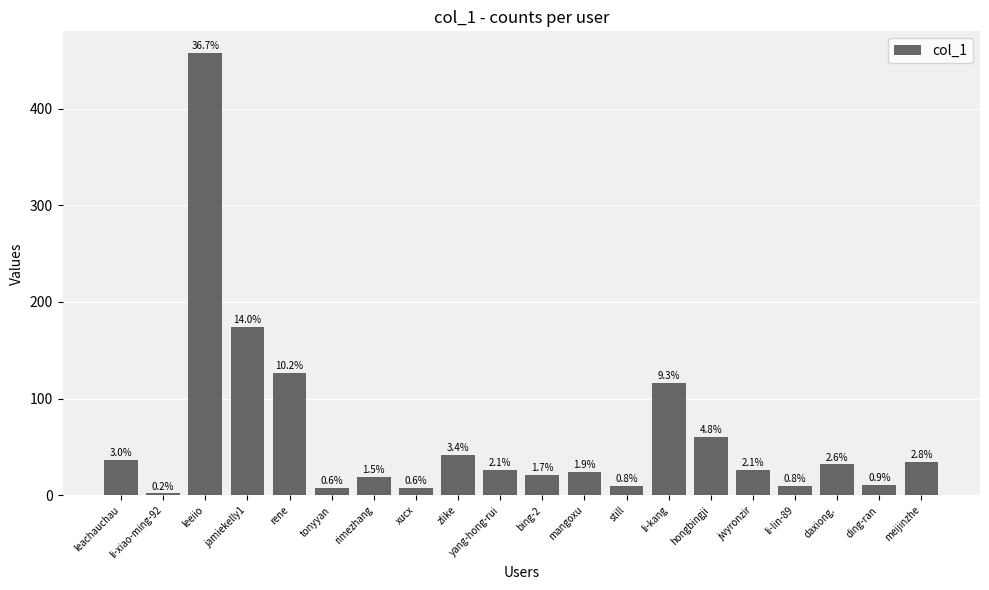

Where is the data nearest to the value 229?

jamiekelly1